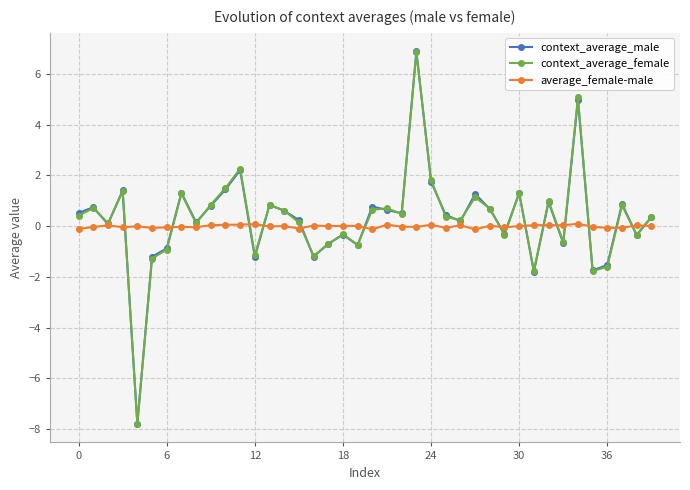

What is the value of the context_average_female point at the 4th from the left?

1.4